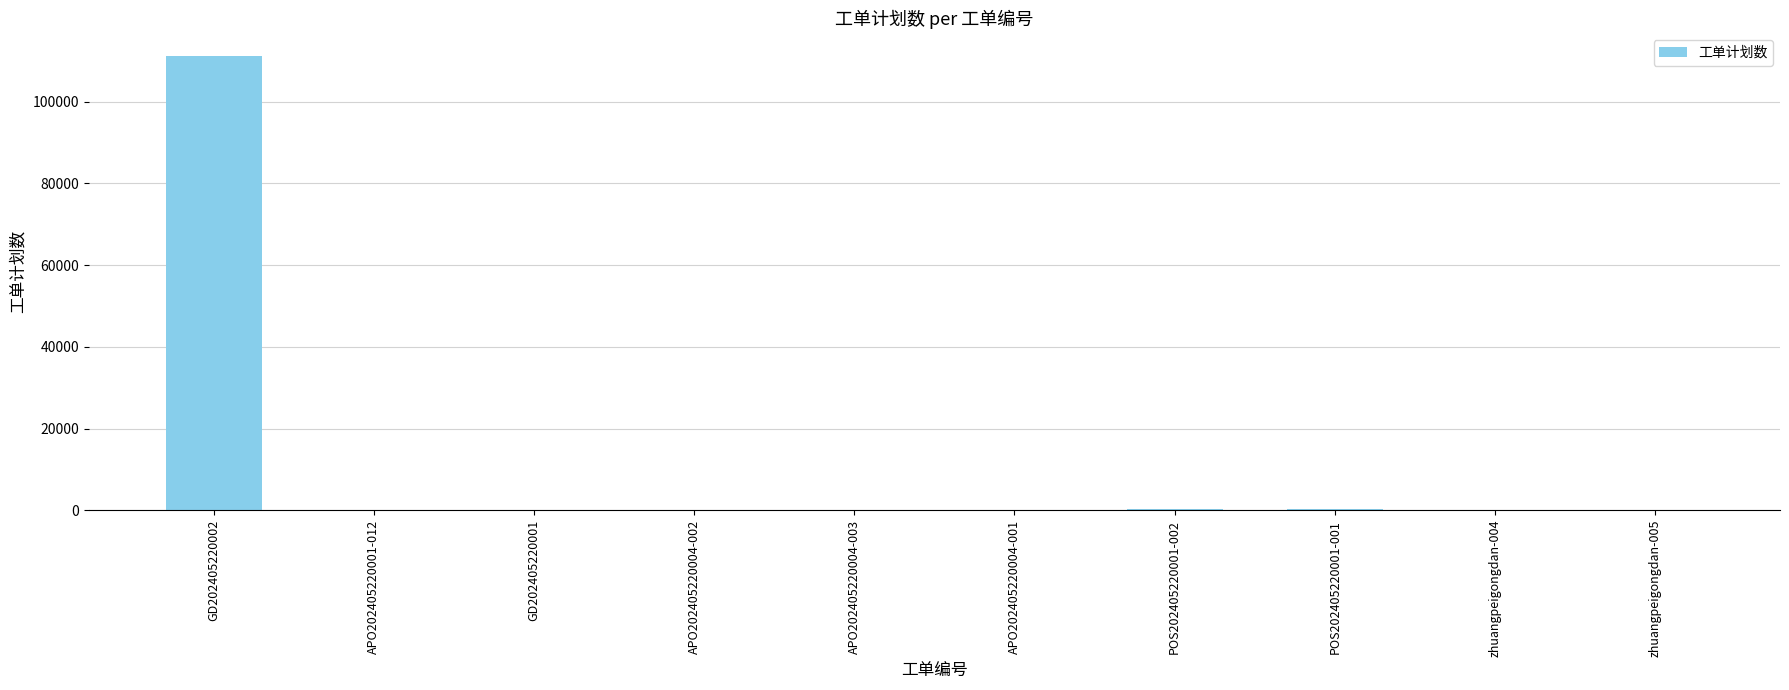

Is it true that the value at APO202405220004-002 is 18?

True